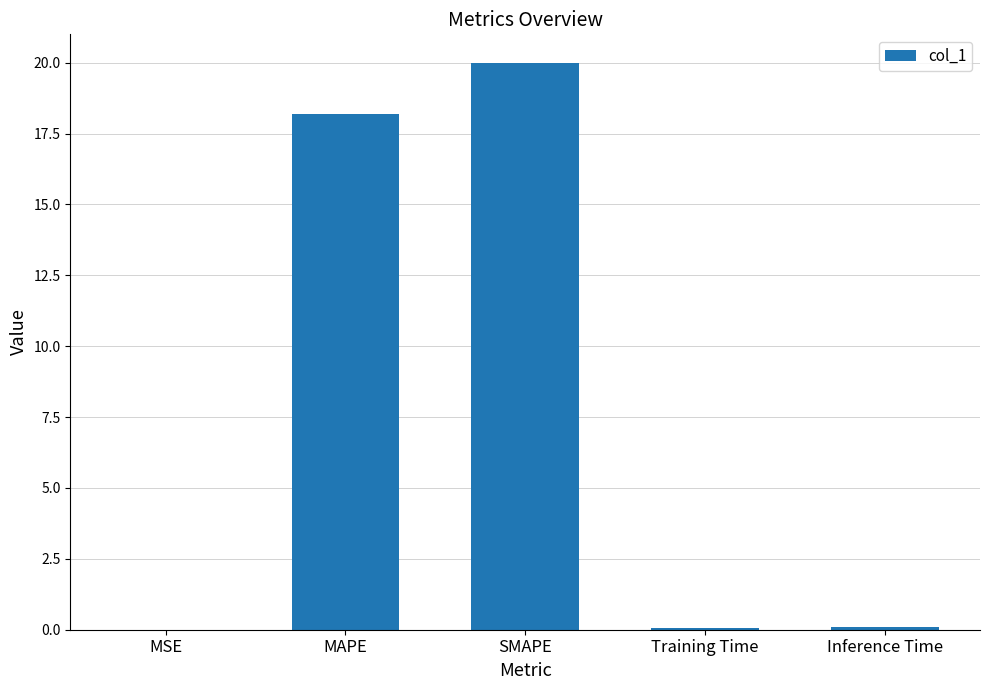

Where is the data nearest to the value 10?

MAPE